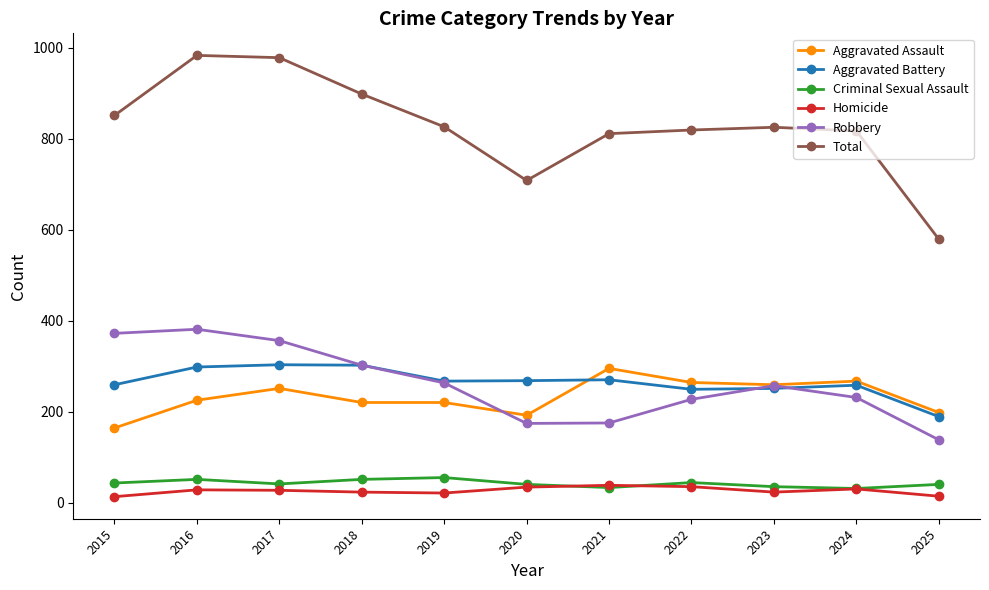

Is it true that Aggravated Battery equals 170 at 2023?

False